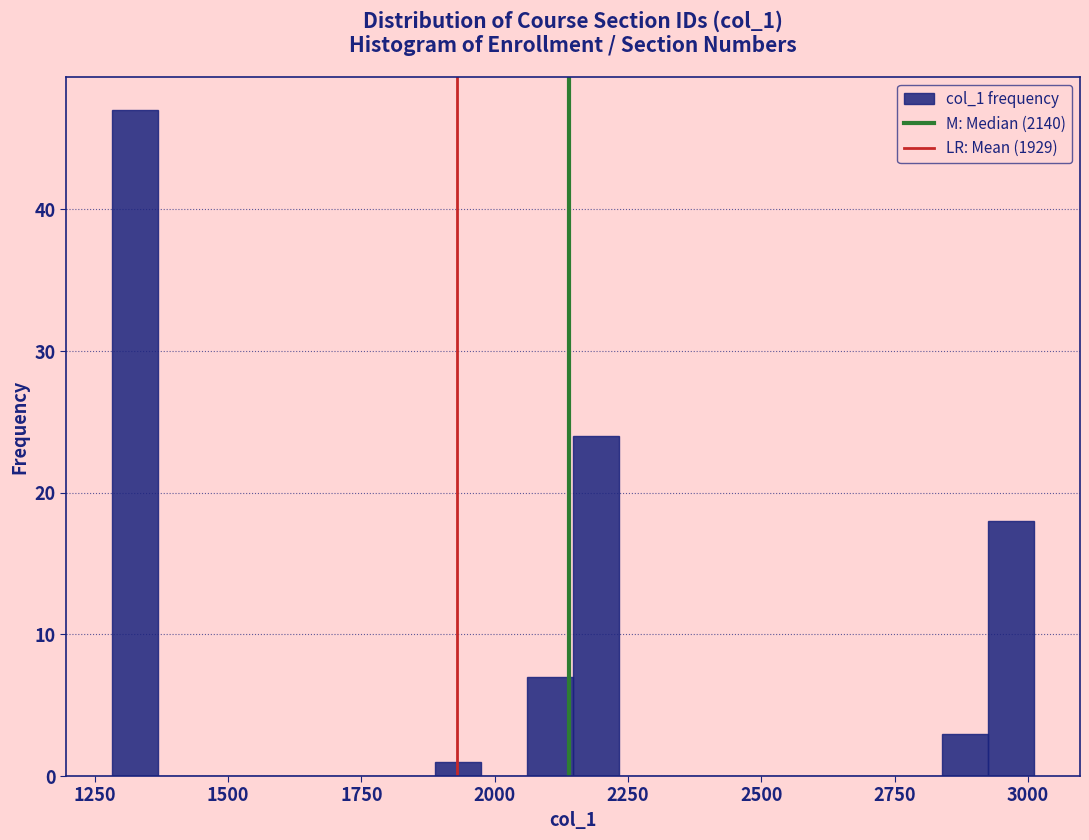

Around what value on the x-axis is the tallest bar? Give the approximate position of its centre, as read against the axis.

1350